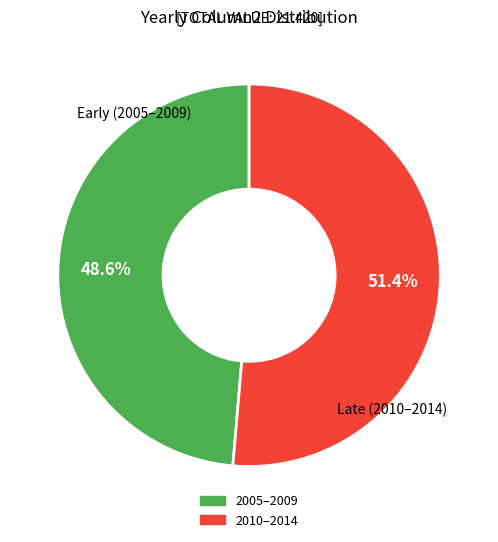

Is there a majority slice in this chart?

Yes